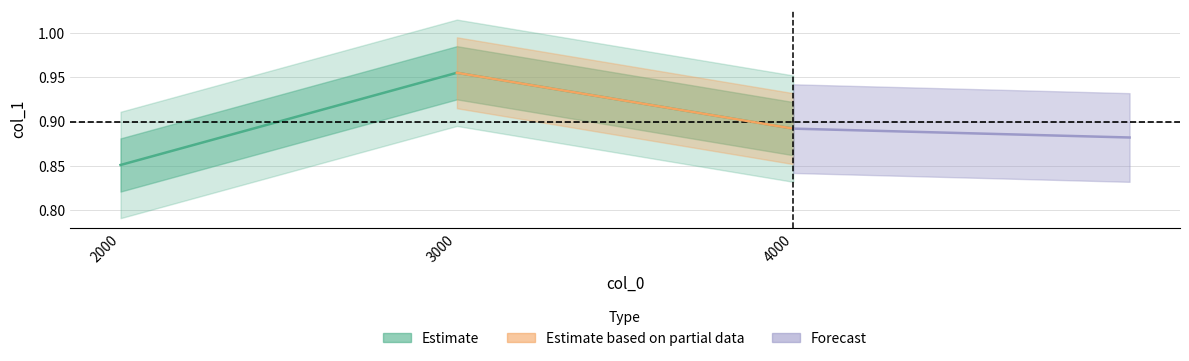

Reading left to right, list all the values displayed in this chart.

0.9	1.0	0.9